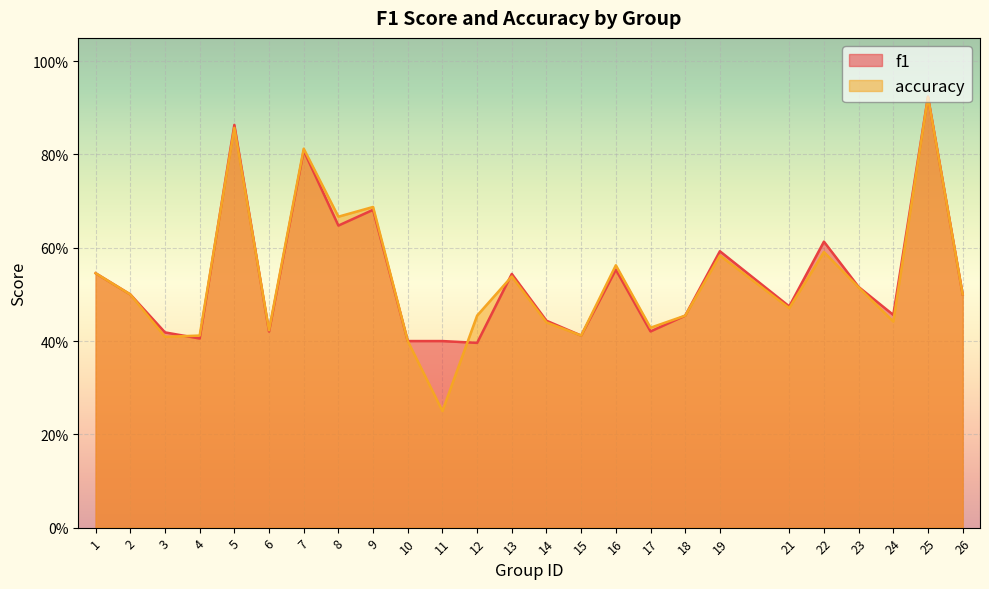

Which series has the widest spread of values?

accuracy